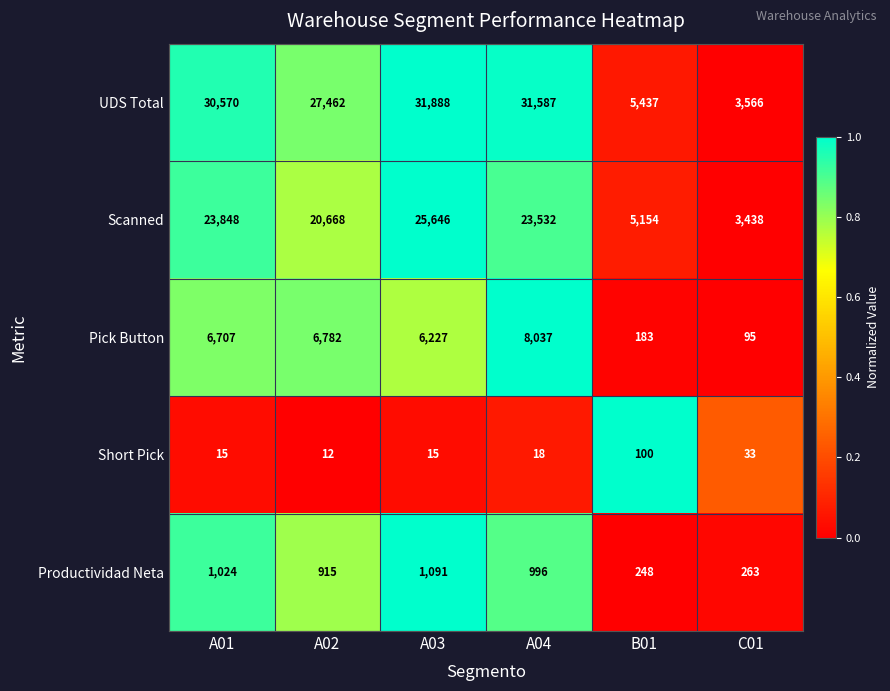

What is the difference between the highest and lowest values at A01?

30555